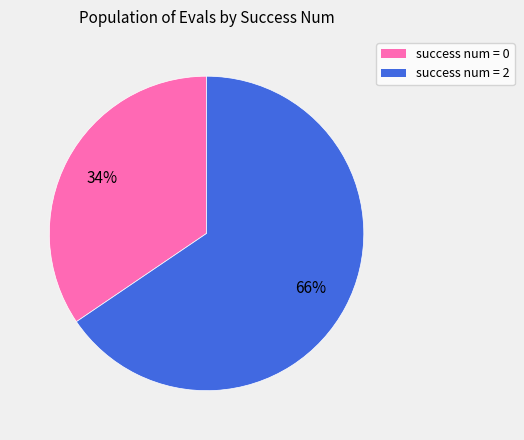

Which slice represents more than half of the pie?

success num = 2